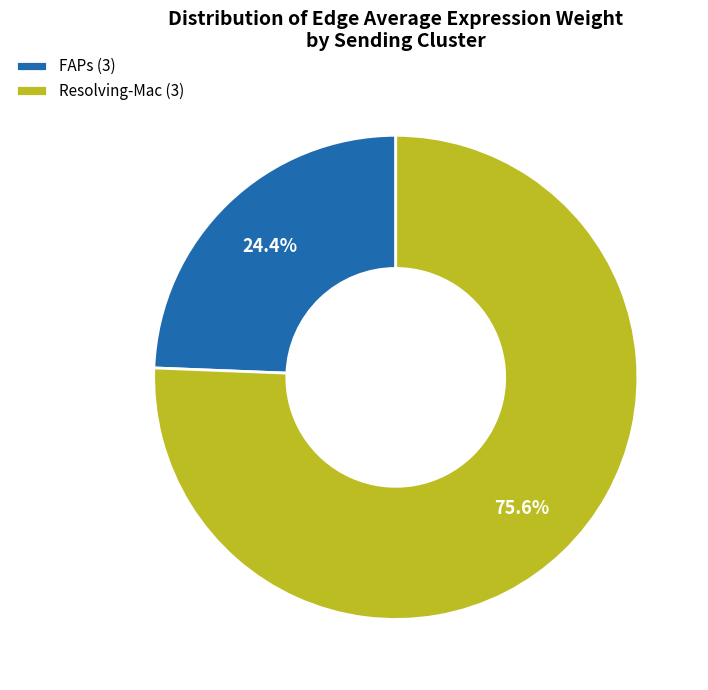

To the nearest percent, what is the difference between the FAPs and Resolving-Mac slice percentages?

51%